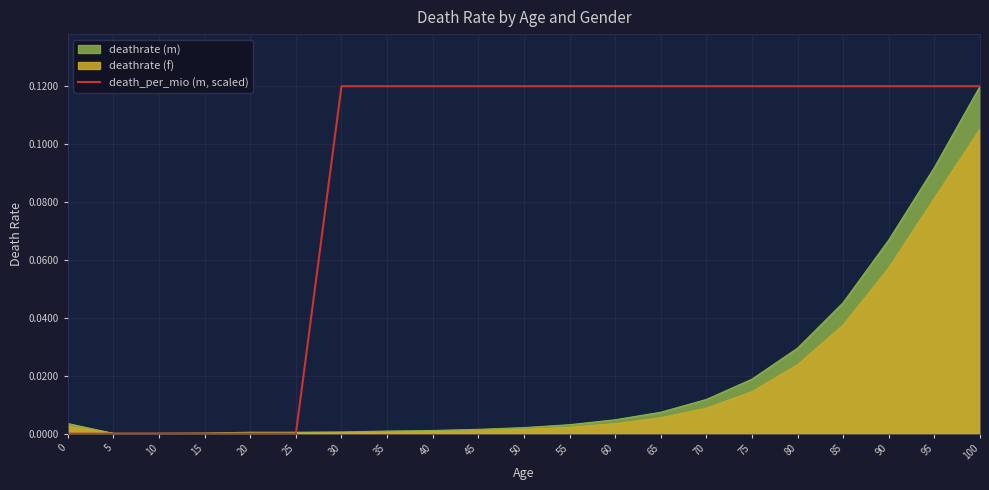

True or false: there are more than 0 points higher than both neighbors.

False